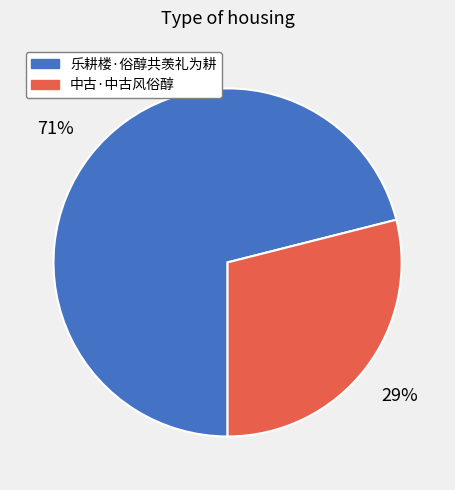

Do 中古·中古风俗醇 and 乐耕楼·俗醇共羡礼为耕 together represent more than half of the pie?

Yes